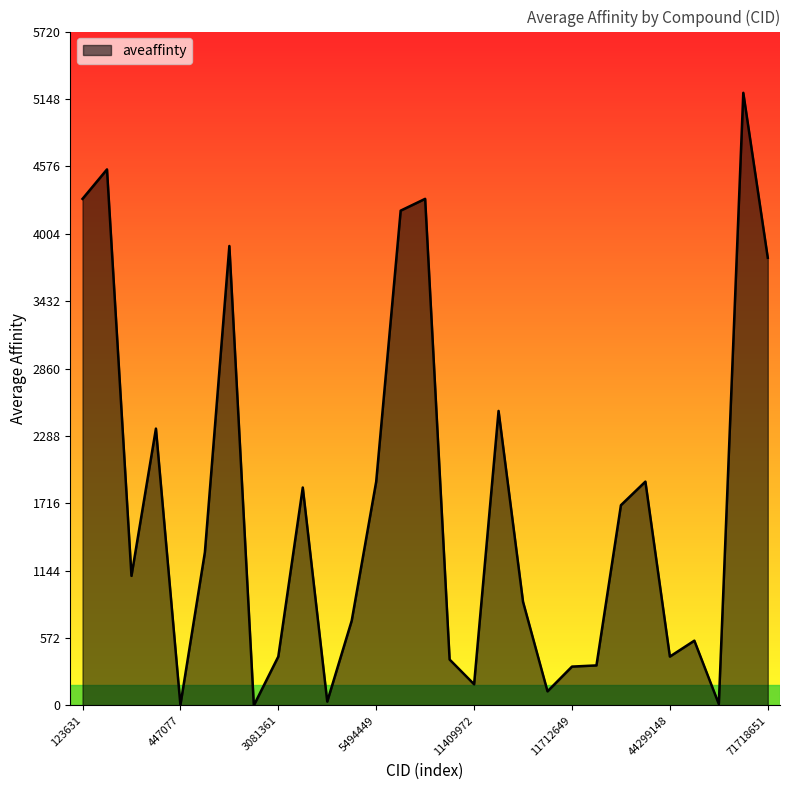

What is the greatest value displayed?

5200.0